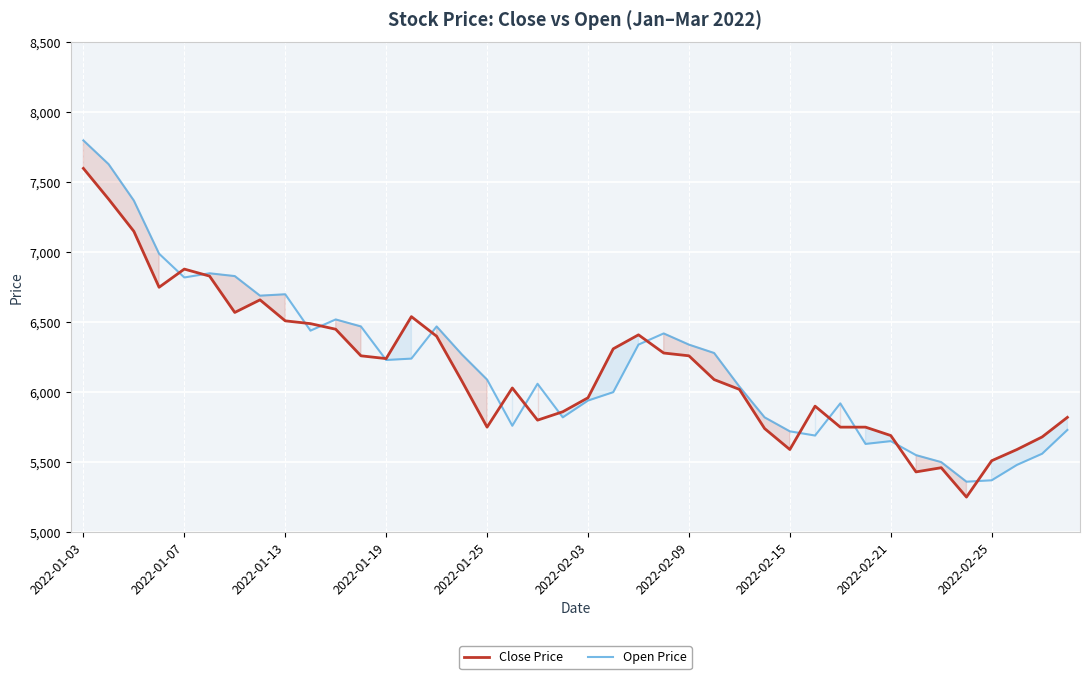

At which label does Open Price reach its peak?

2022-01-03